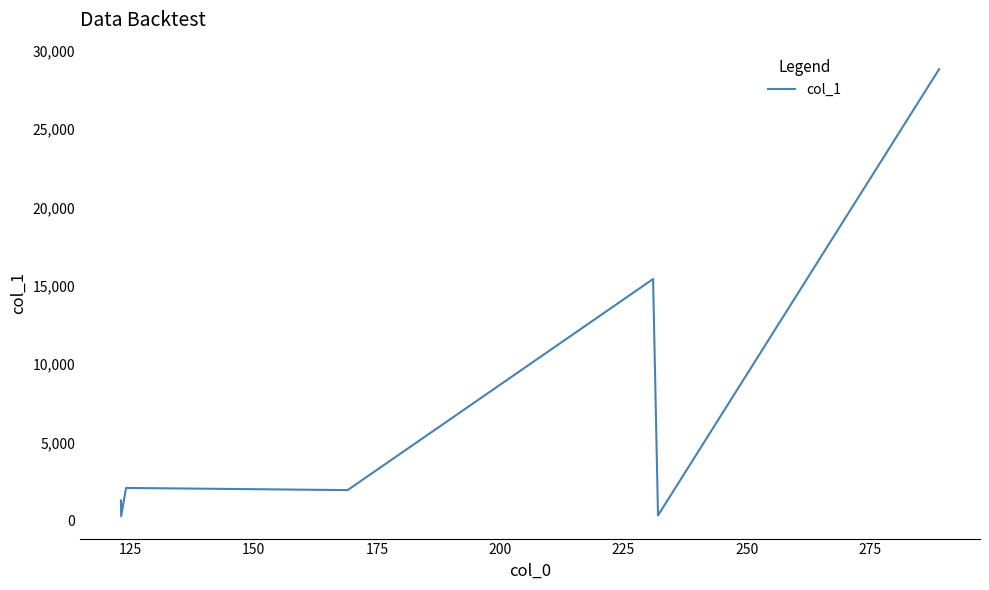

What is the sum of all values?

50234.1